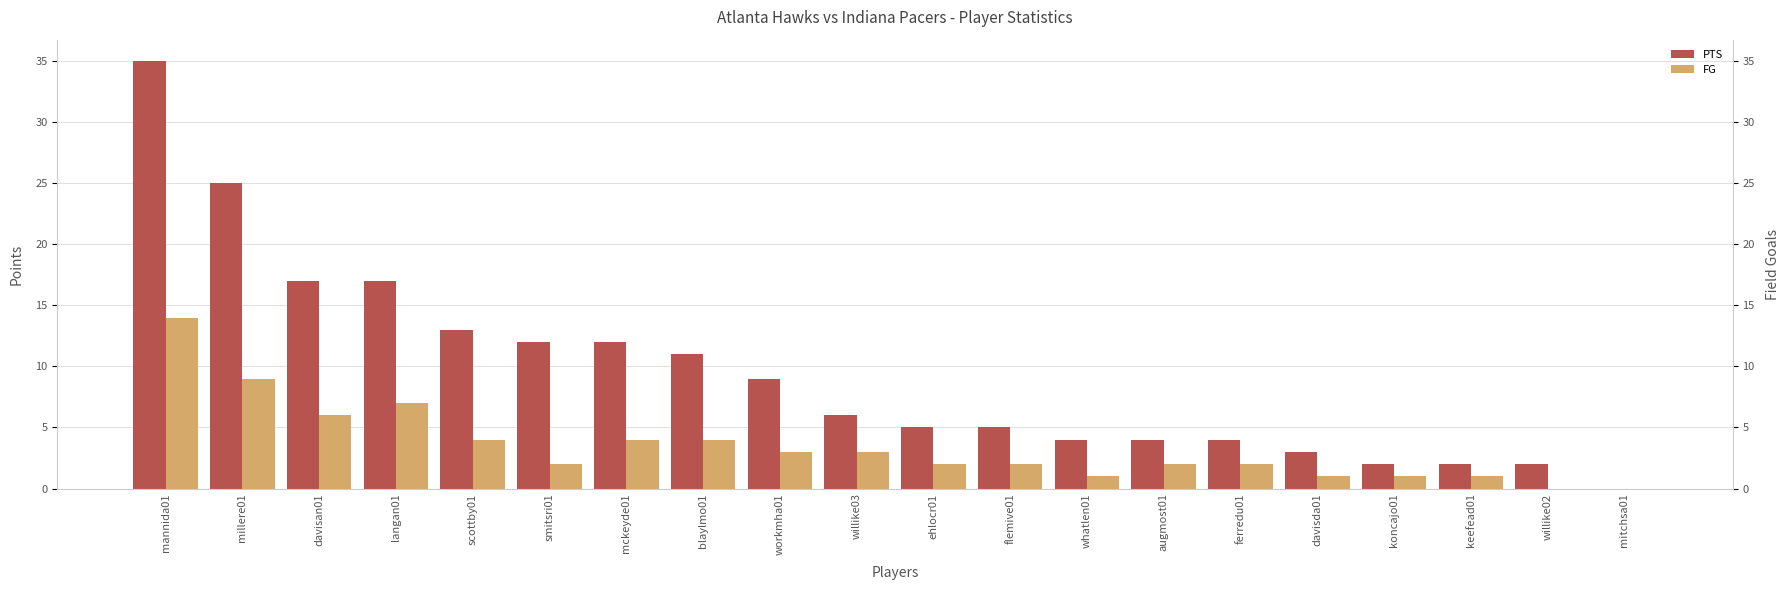

What position from the left is langan01?

4